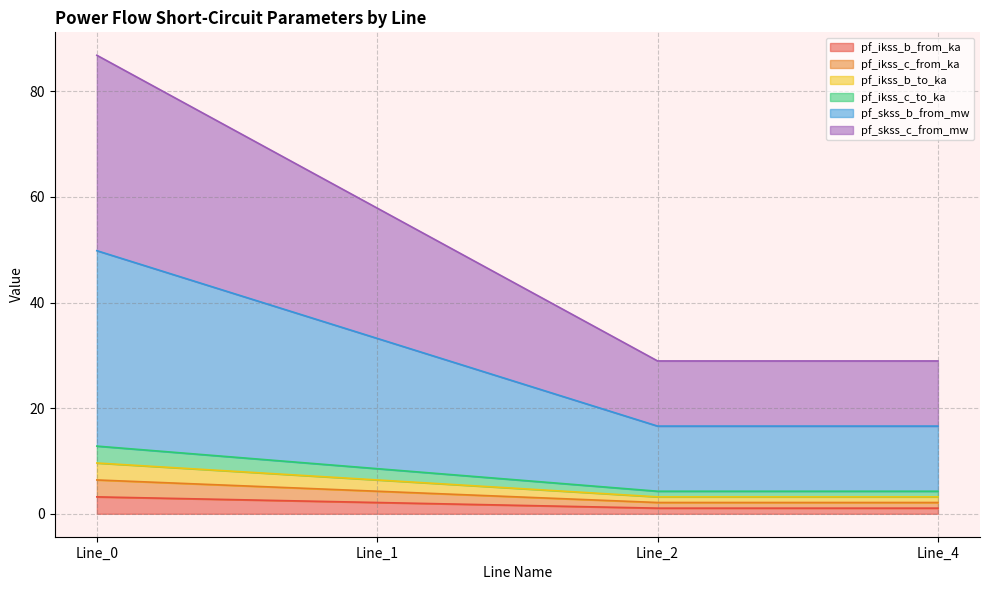

At which category is the sum across all series the highest?

Line_0